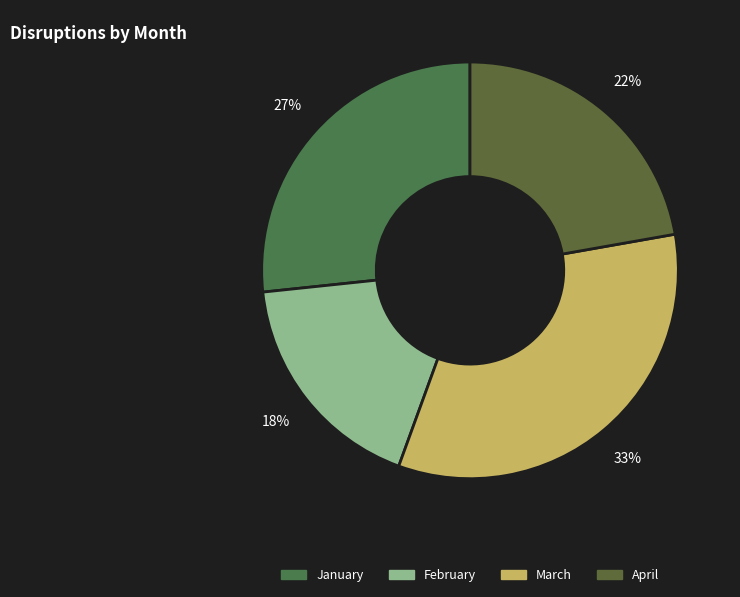

How many slices are in this pie chart?

4